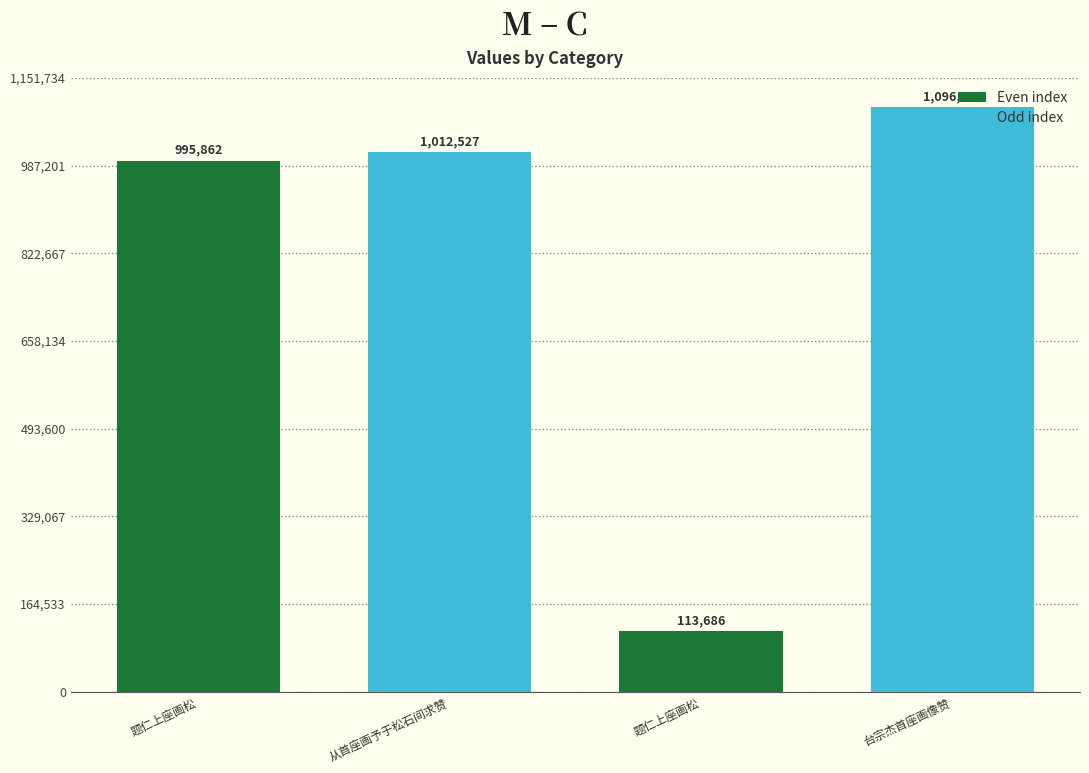

Rank the categories by value from lowest to highest.

题仁上座画松, 题仁上座画松, 从首座画予于松石间求赞, 台宗杰首座画像赞